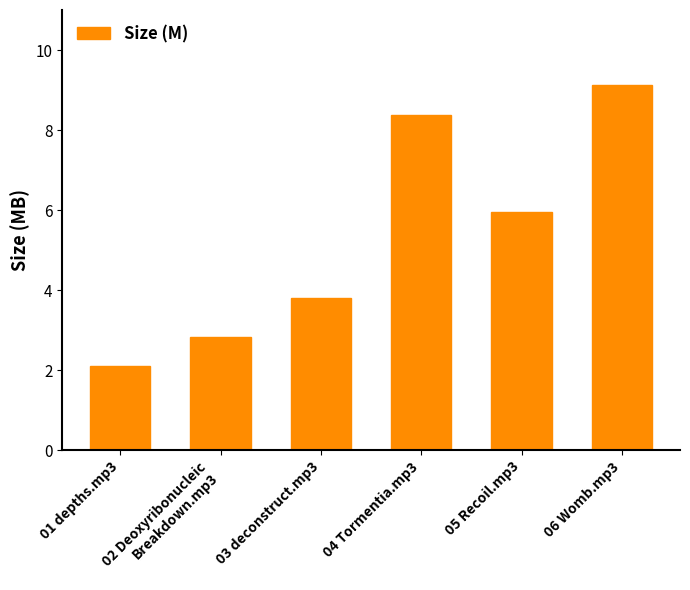

What position from the right is 03 deconstruct.mp3?

4